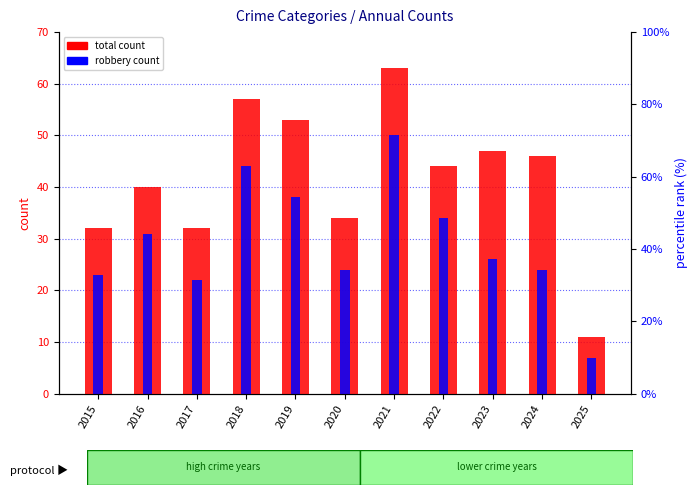

Is it true that robbery count equals 17 at 2022?

False